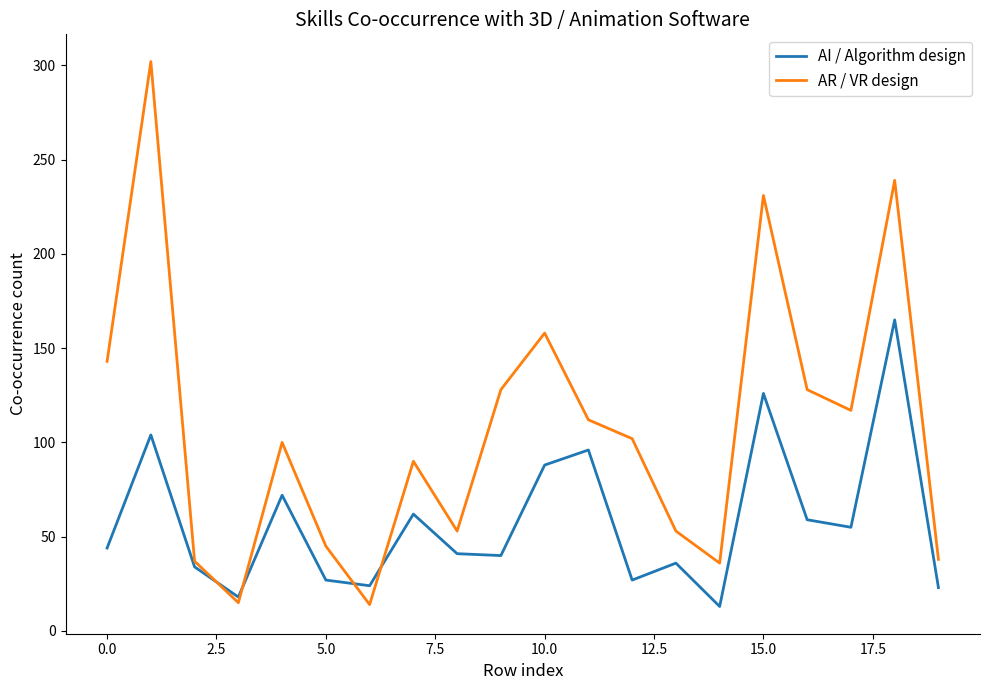

Which series has the largest range (max minus min)?

AR / VR design